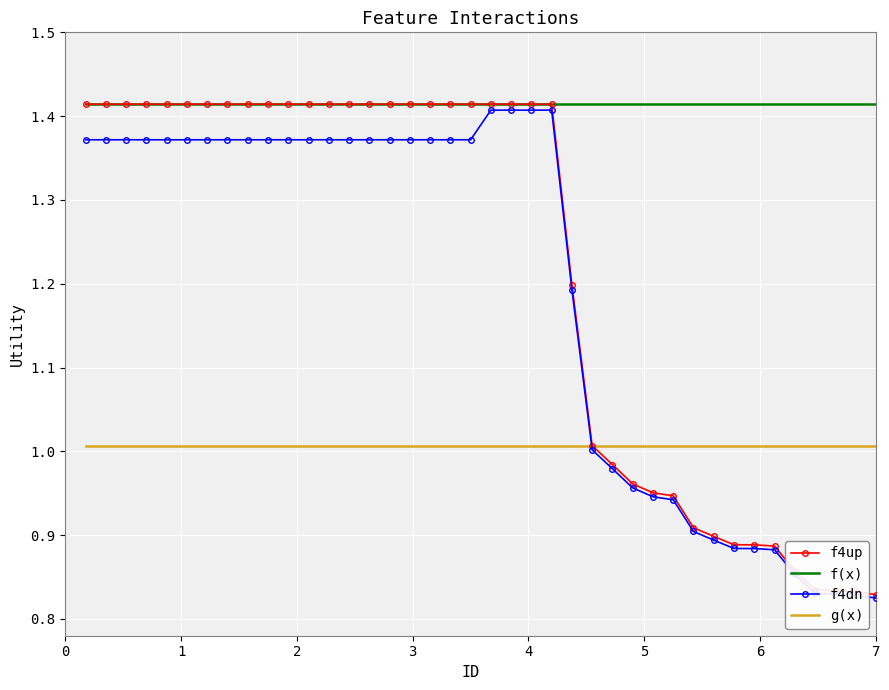

Which series has the largest total across all categories?

f(x)